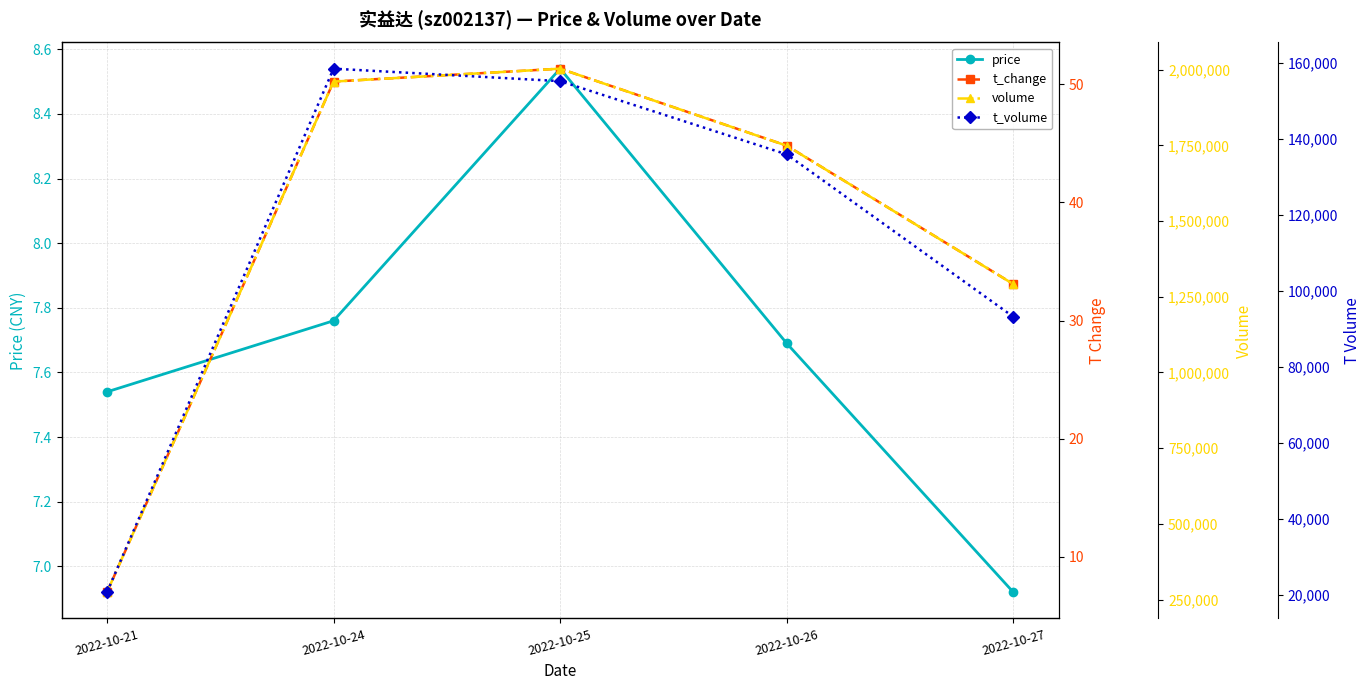

What is the value of the volume point at the 3rd from the left?

2003654.0